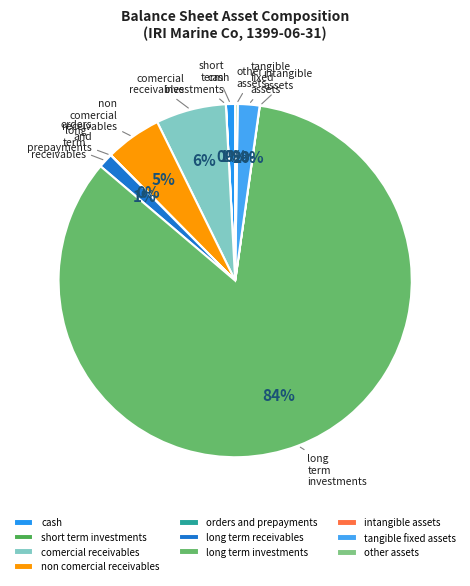

What is the largest slice in the pie chart?

long term investments